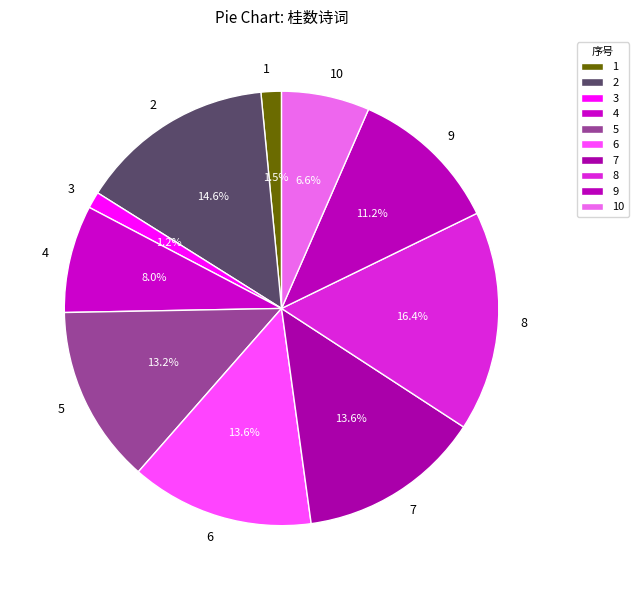

Which category has the biggest portion of the pie?

8